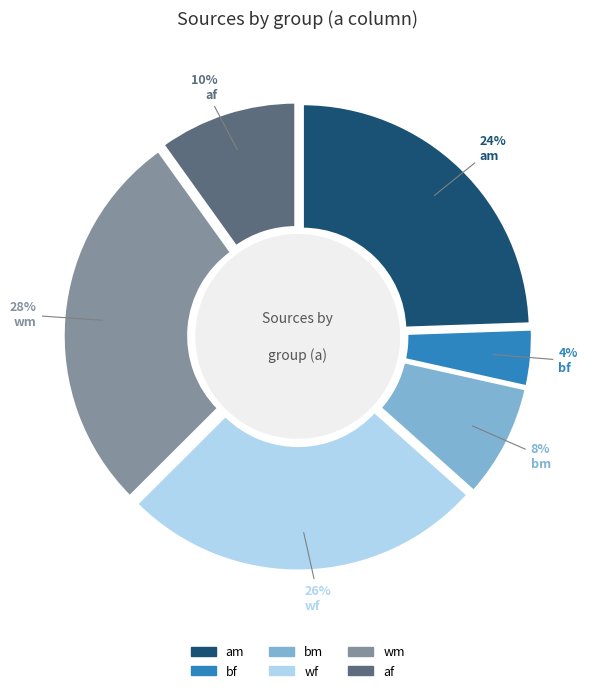

Does bm account for over 50% of the chart?

No